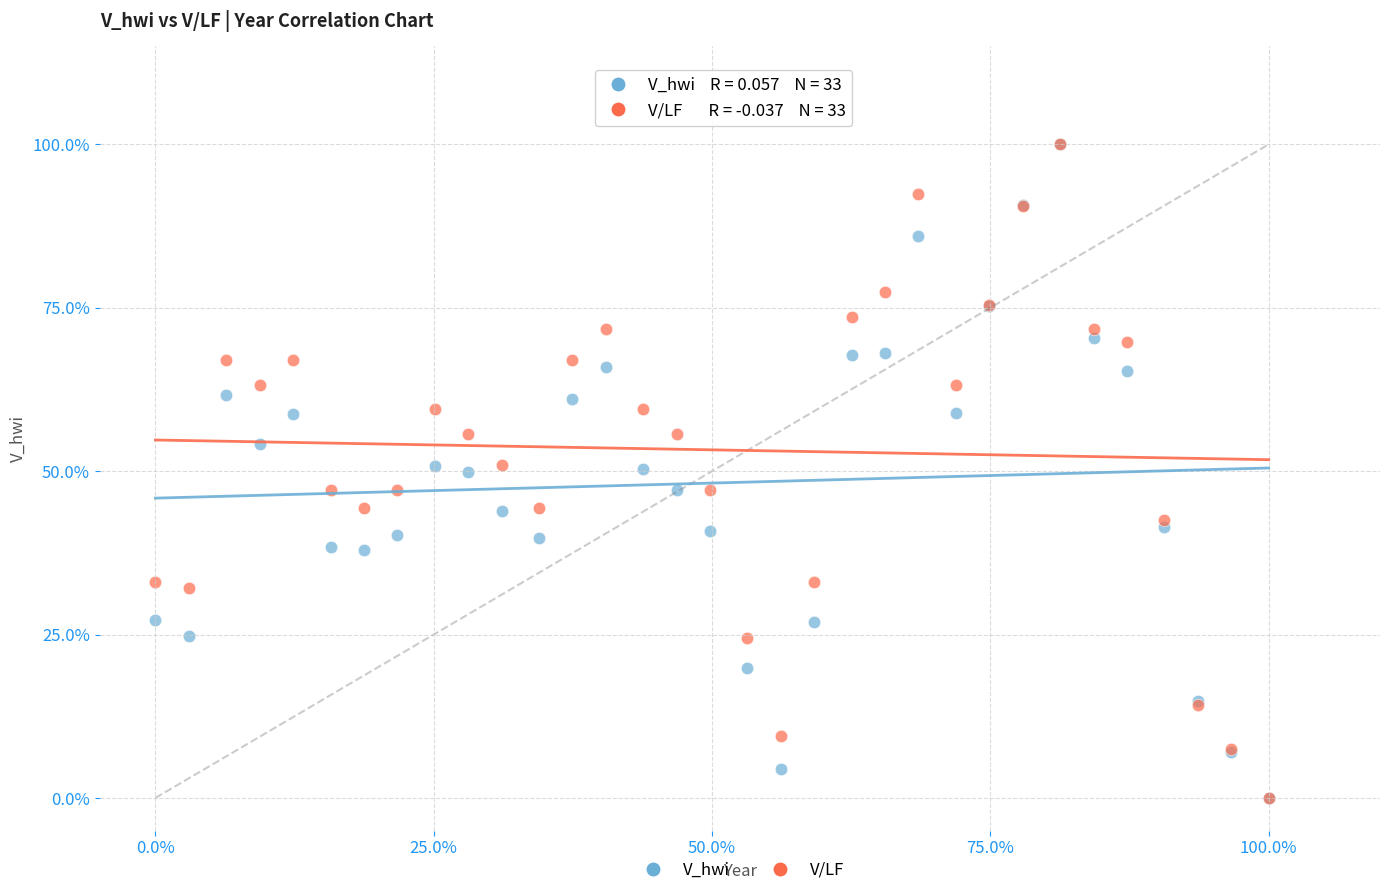

What are all the series names shown in the legend?

V_hwi, V/LF